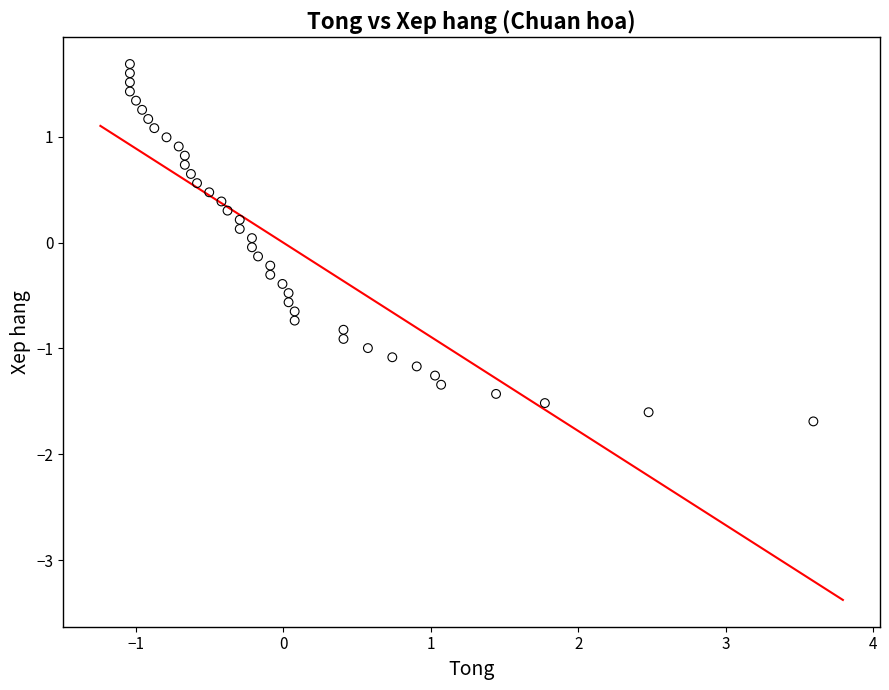

What is the range of X values (max minus min)?

4.6